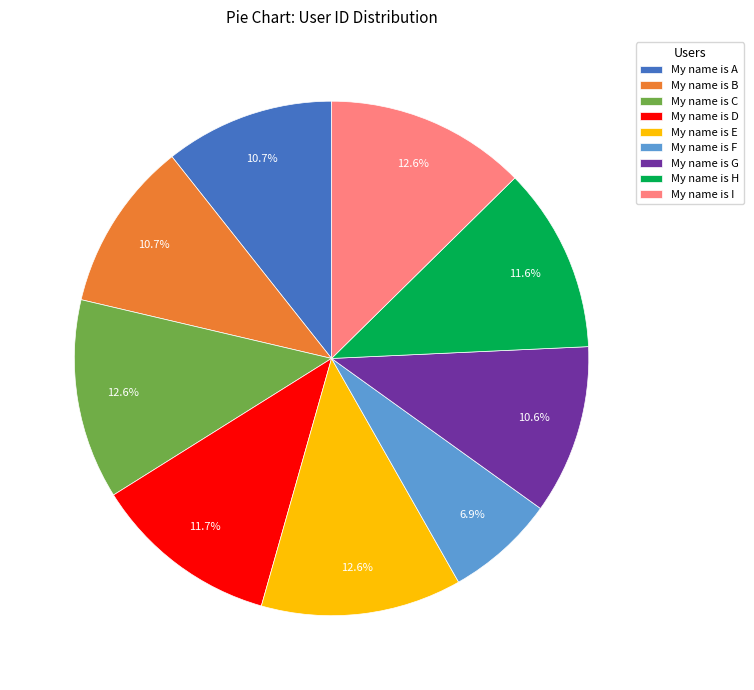

To the nearest percent, what is the difference between the largest and smallest slice percentages?

6%